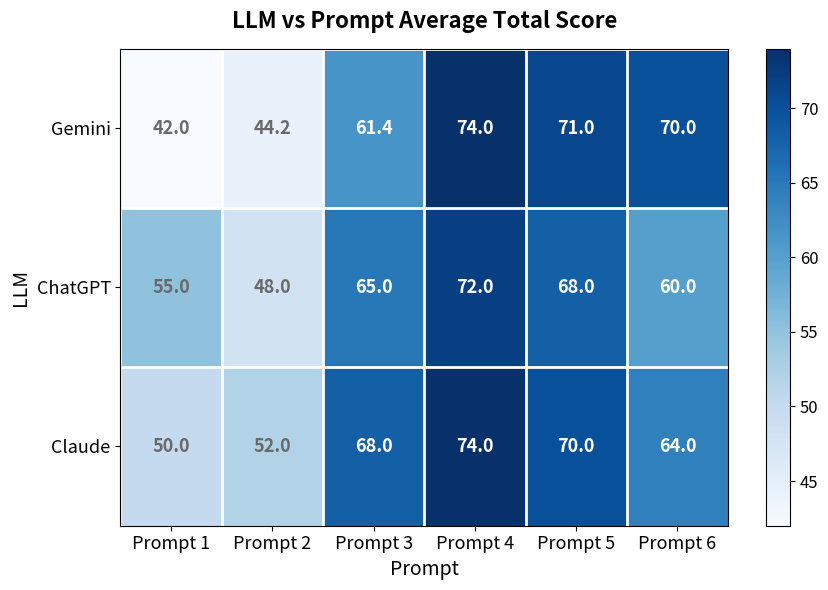

The ChatGPT series shows 29.5 at Prompt 3. True or false?

False